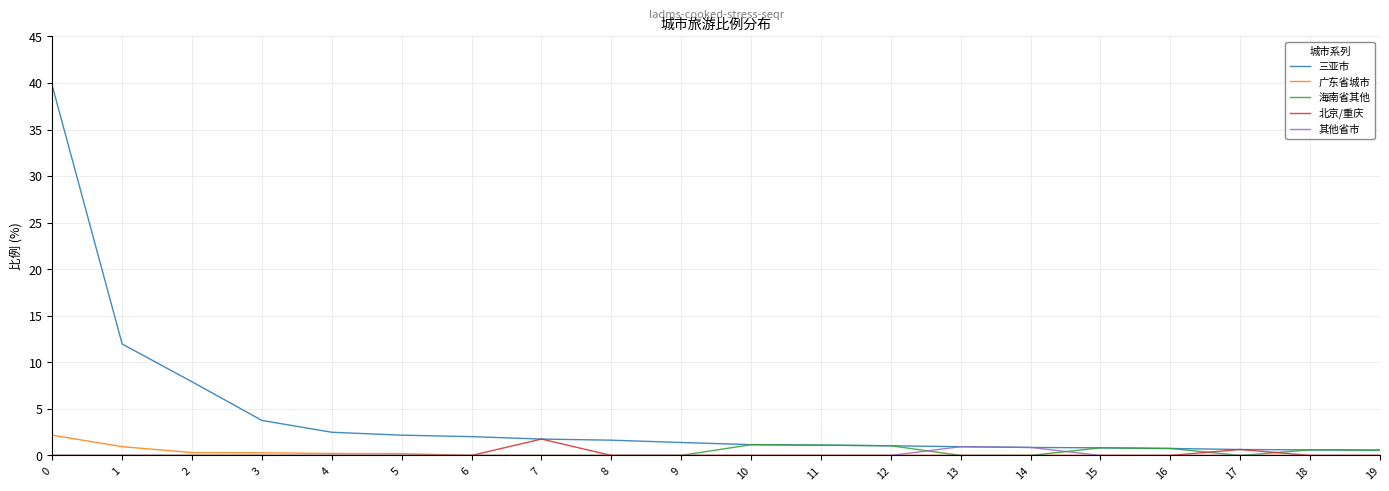

What is the difference between the highest and lowest values at 11?

1.1